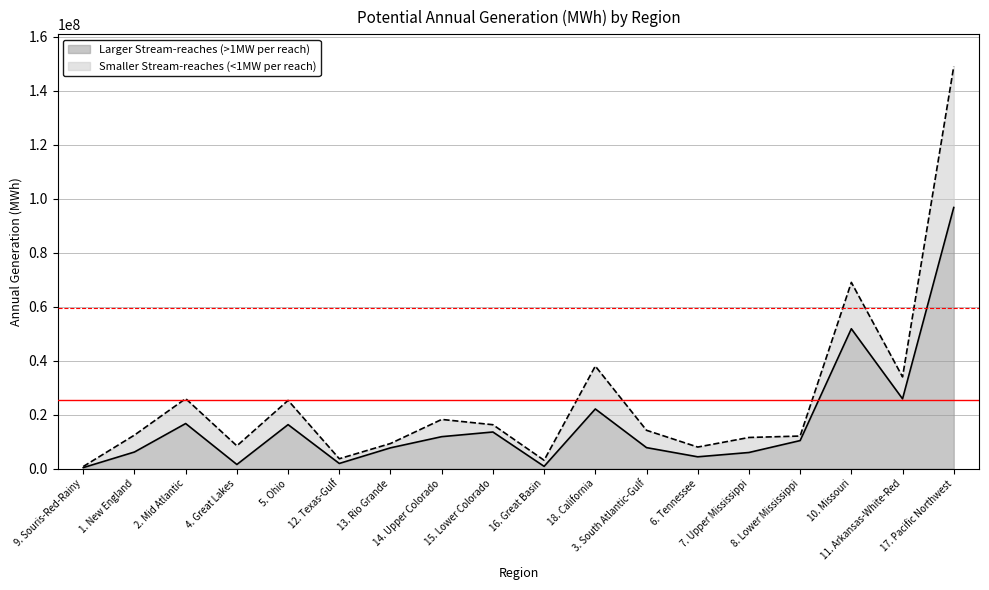

Is it true that the value at 16. Great Basin is 845000?

True